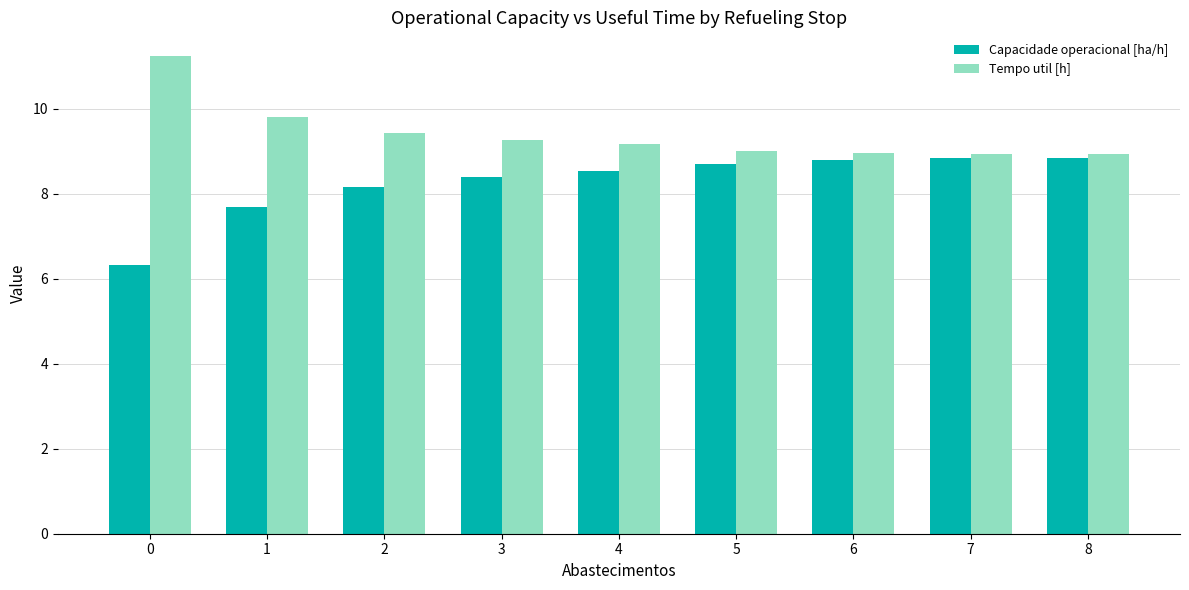

The value of Capacidade operacional [ha/h] at 7 is 6.0. True or false?

False